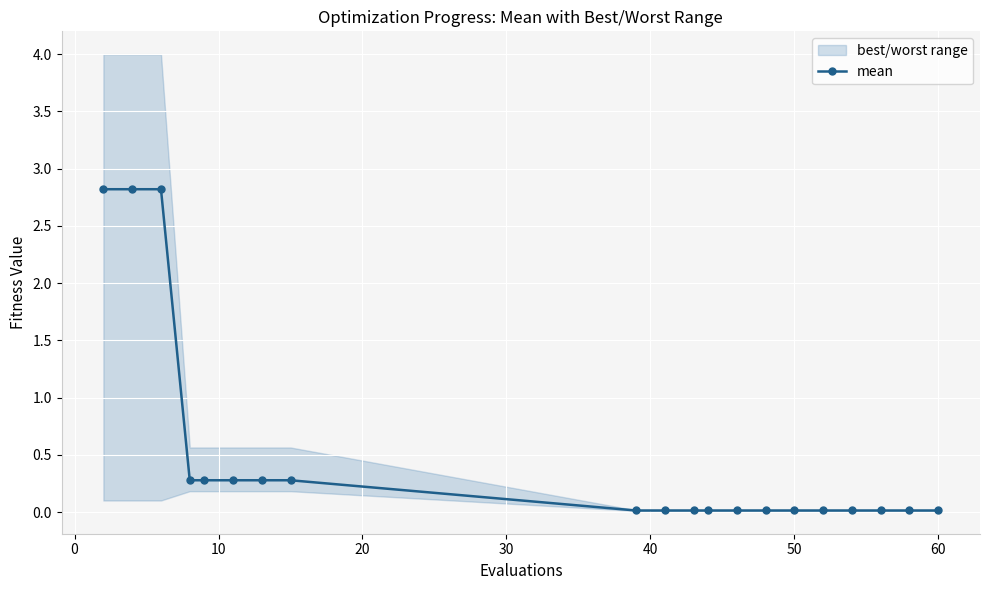

Reading left to right, extract all data points from this chart.

2.8	2.8	2.8	0.3	0.3	0.3	0.3	0.3	0.0	0.0	0.0	0.0	0.0	0.0	0.0	0.0	0.0	0.0	0.0	0.0